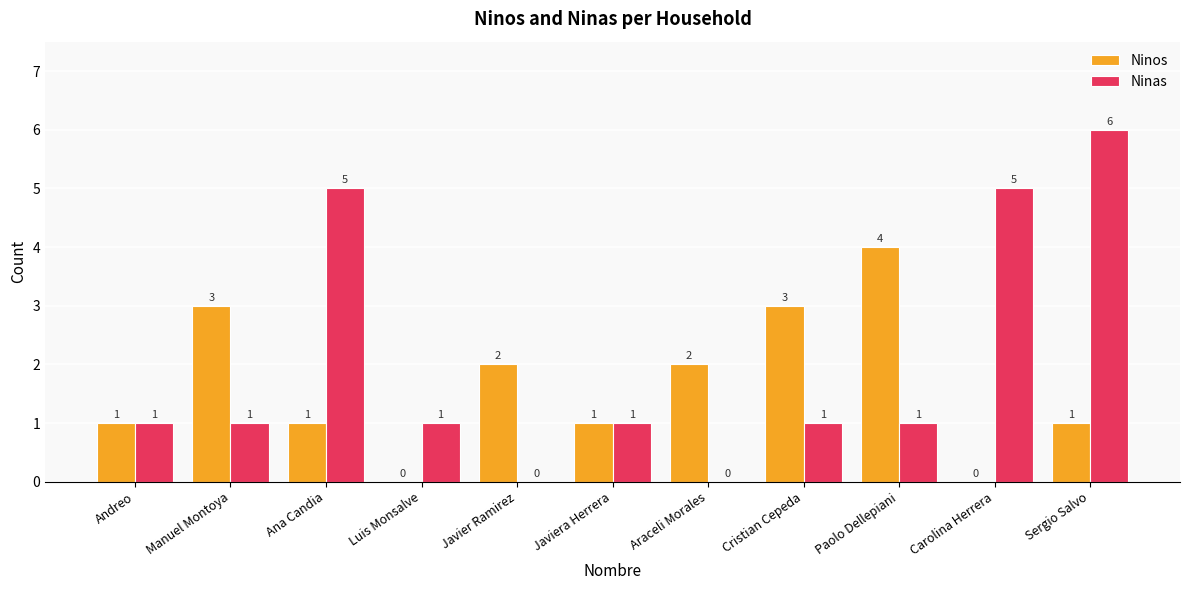

Between Ana Candia and Araceli Morales, which series saw the biggest shift?

Ninas